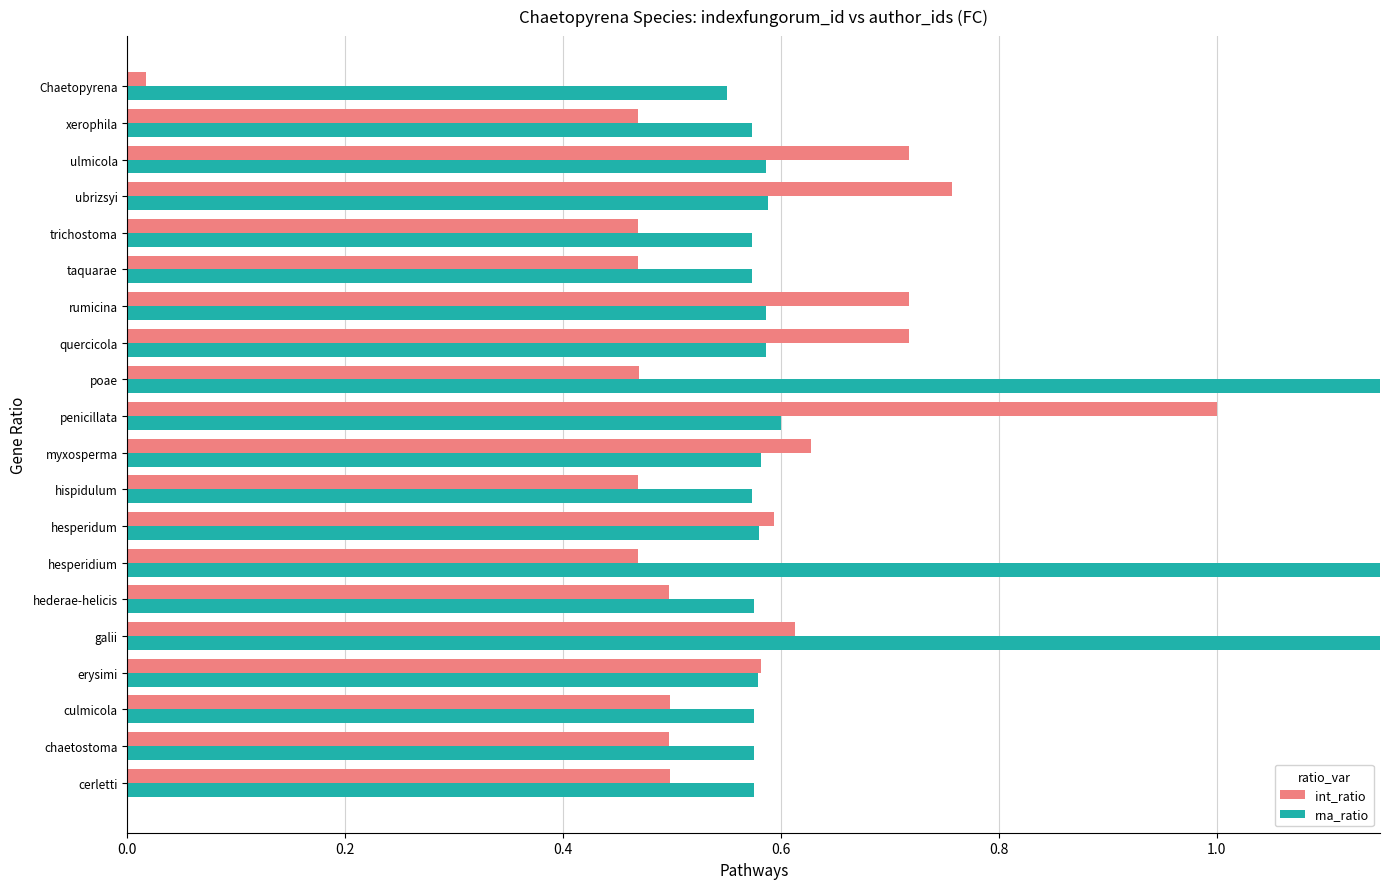

Which series has the largest range (max minus min)?

int_ratio